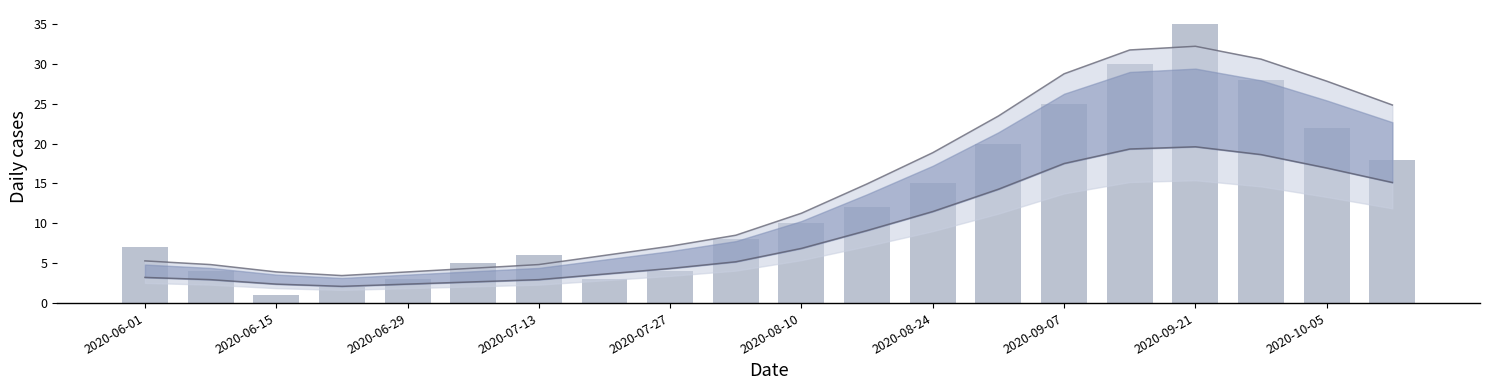

Where does the lower trend series first go above 6?

2020-08-10